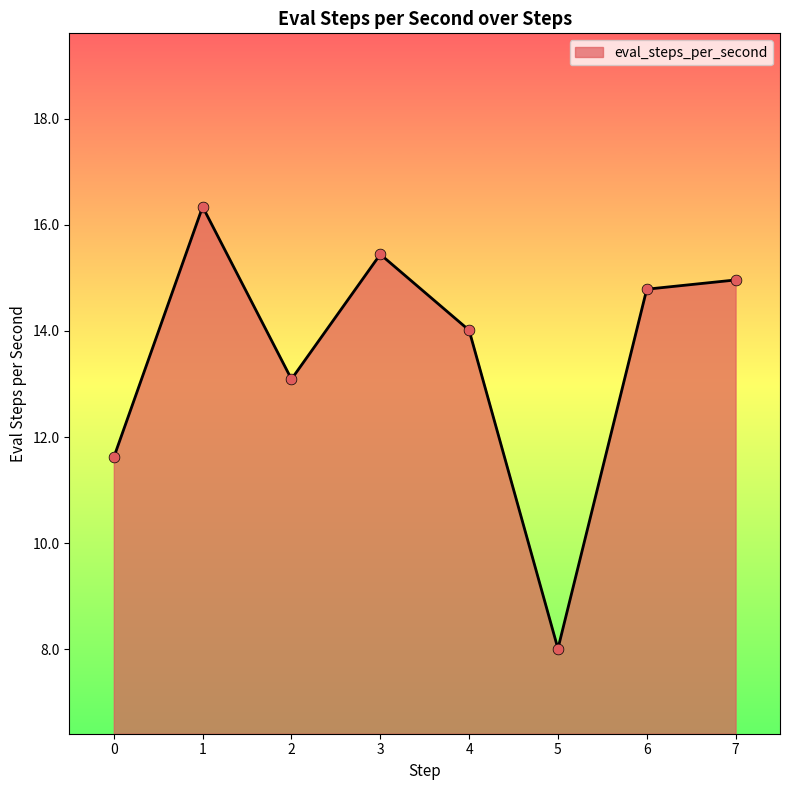

What is the change in value from 3 to 4?

-1.4